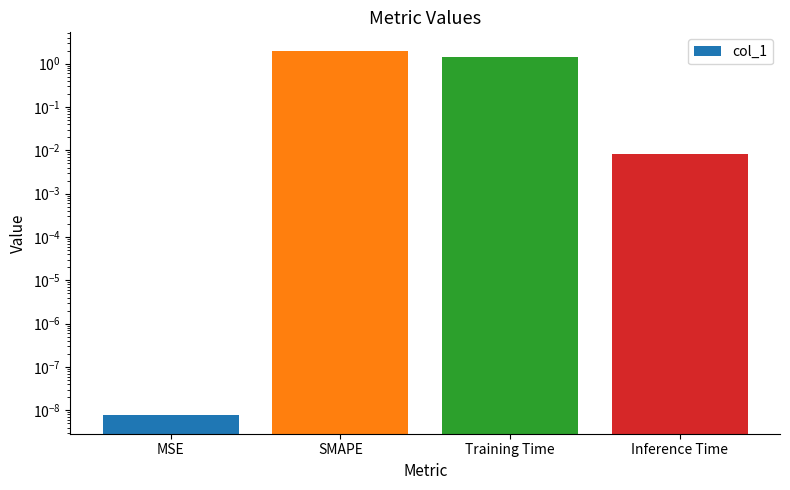

Reading left to right, extract all data points from this chart.

MSE=0.0	SMAPE=2.0	Training Time=1.5	Inference Time=0.0